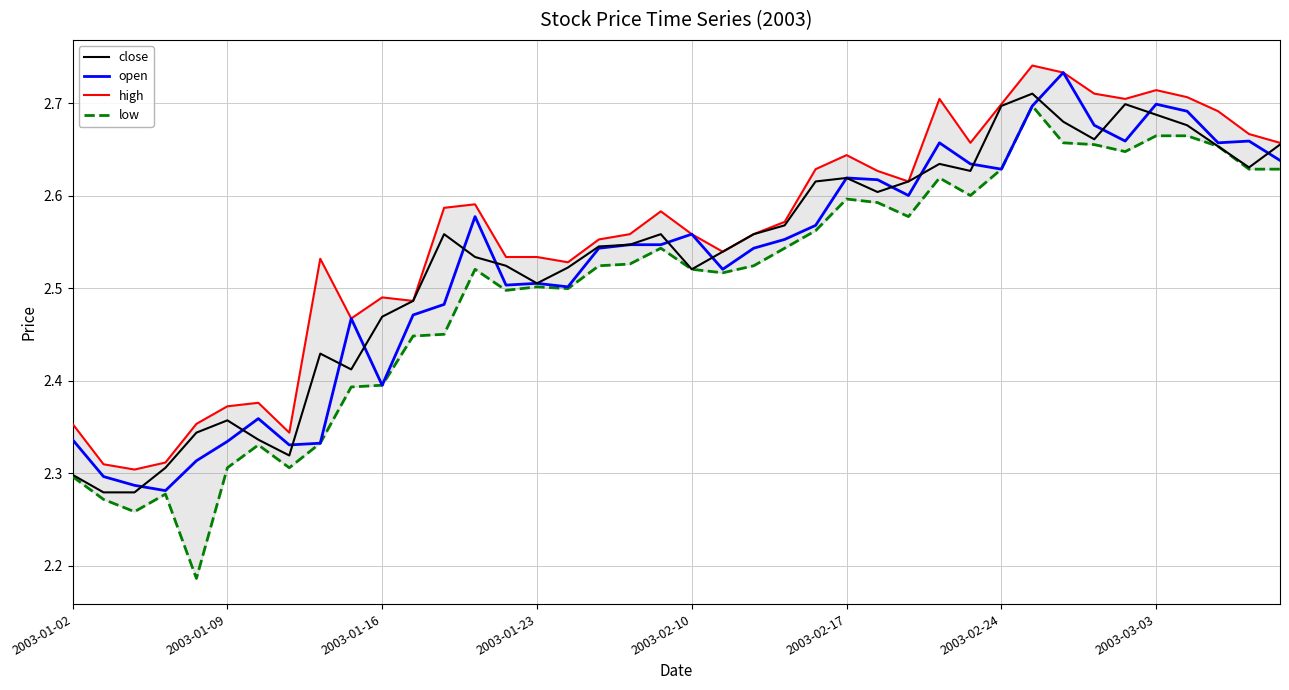

How many interior local valleys does the high series have?

9